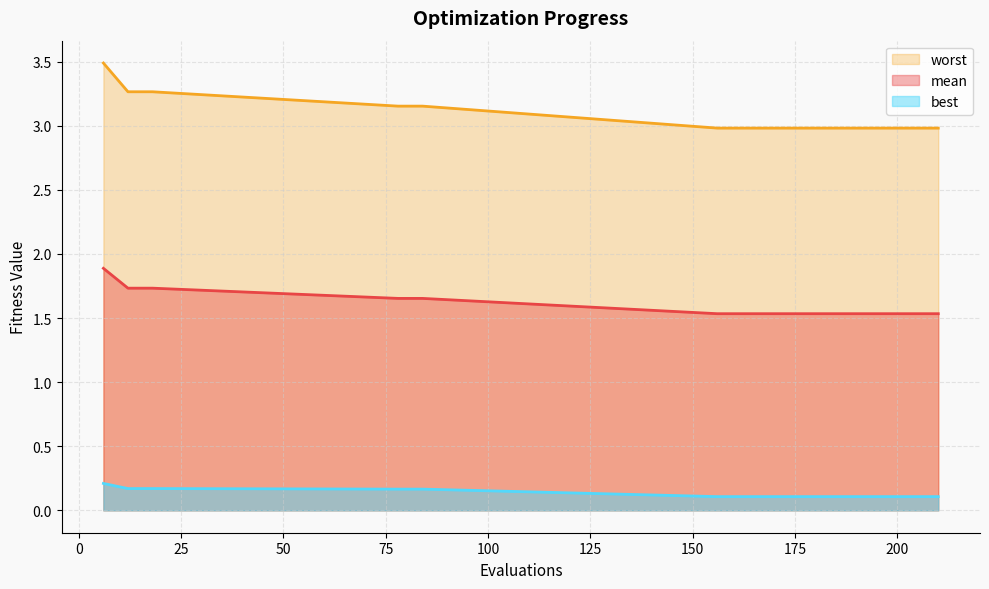

How many data points does each series have?

15